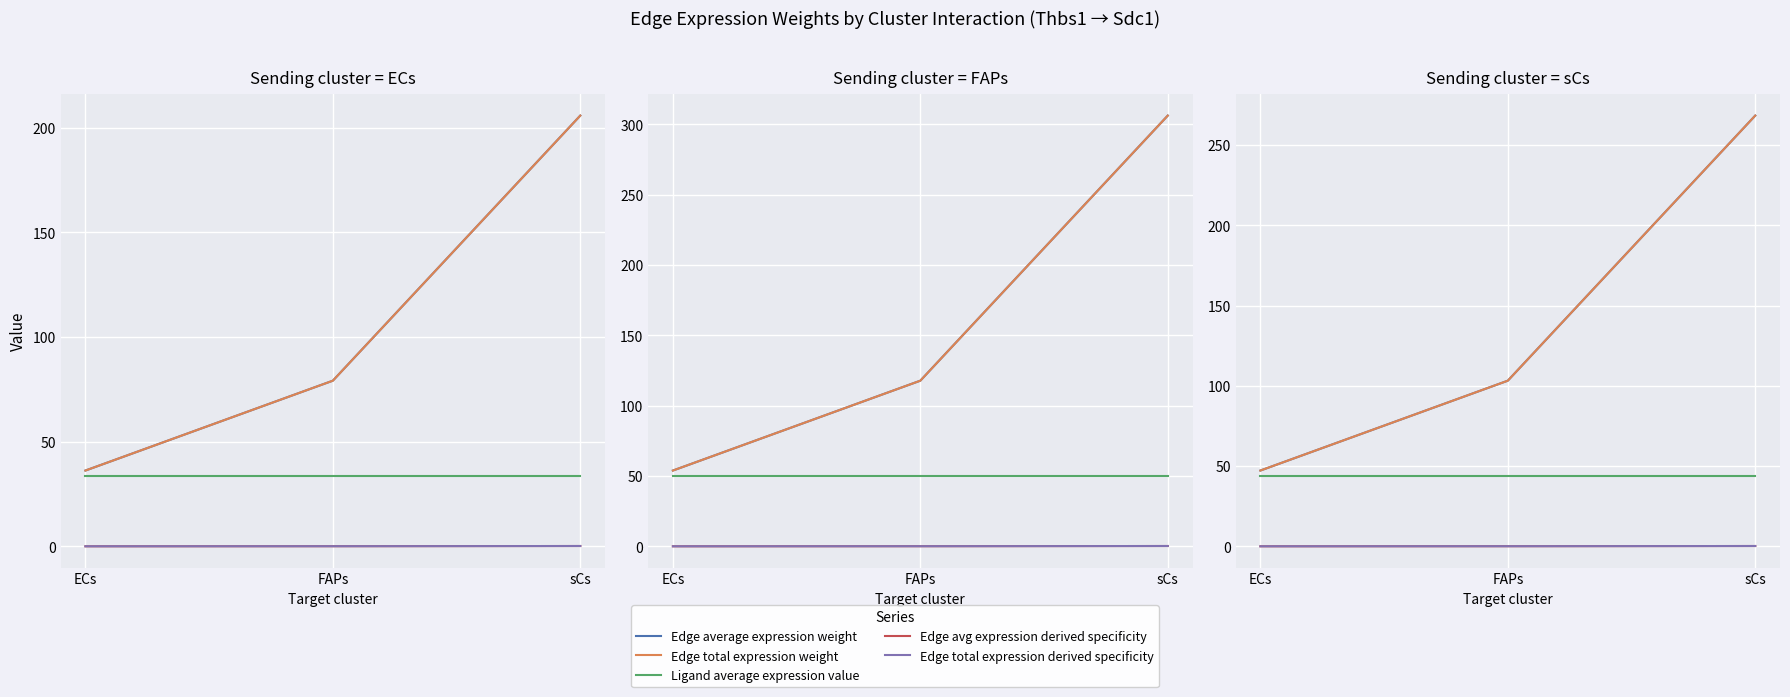

List the series in order of their peak value, highest first.

Edge average expression weight, Edge total expression weight, Ligand average expression value, Edge avg expression derived specificity, Edge total expression derived specificity